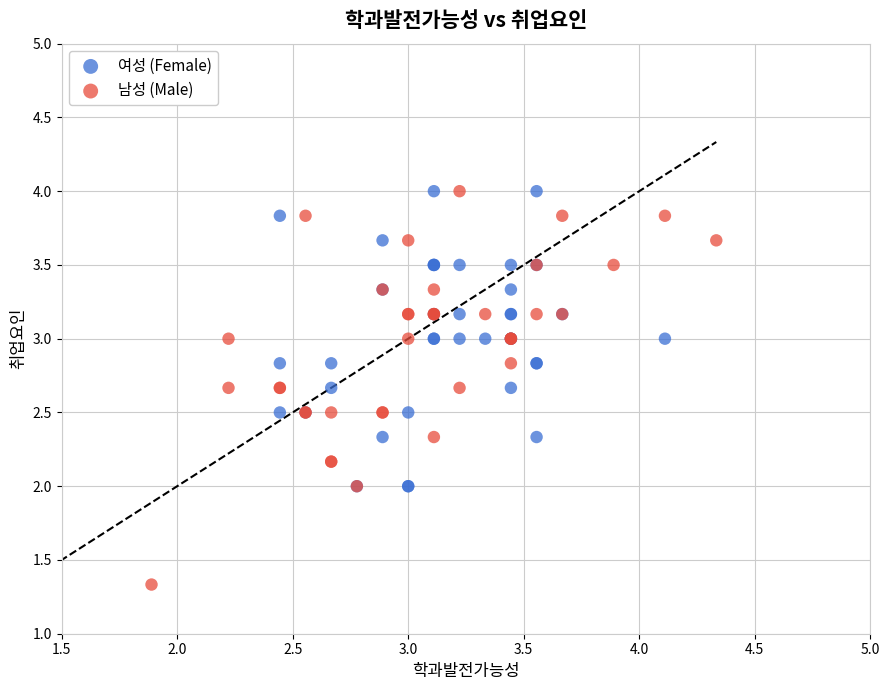

Which series has the largest Y range (max minus min)?

남성 (Male)